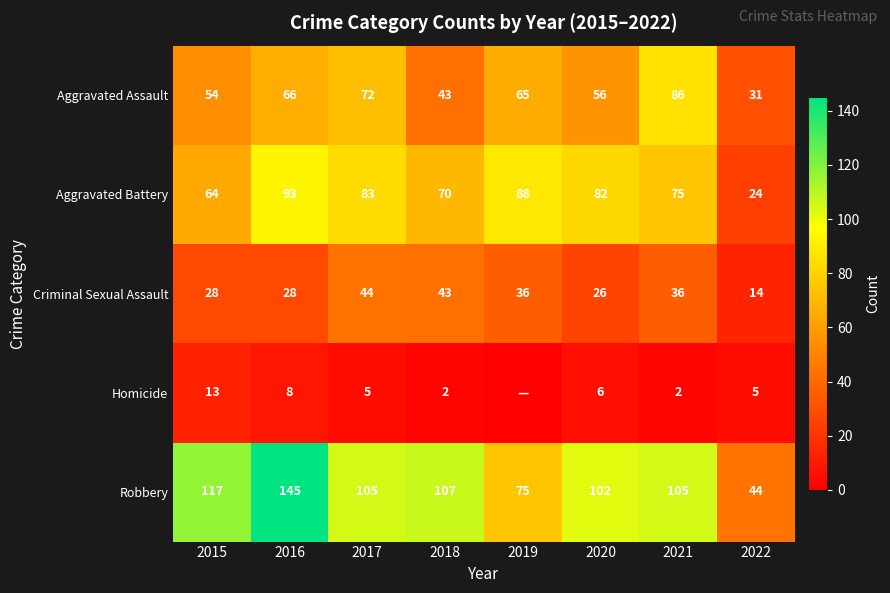

The Criminal Sexual Assault series shows 7 at 2016. True or false?

False